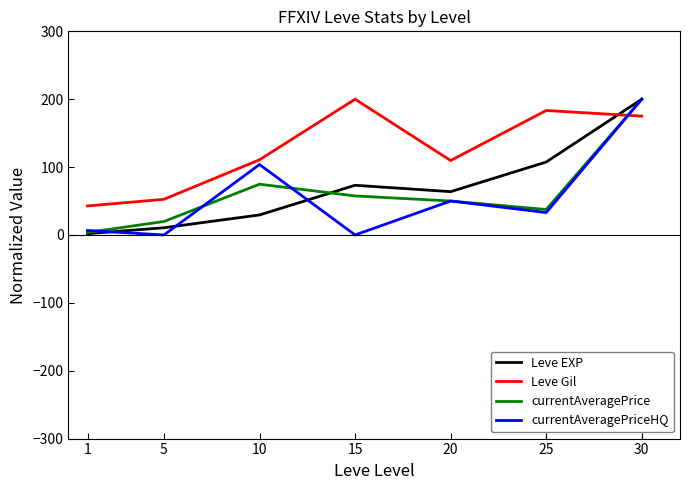

Which series changed the most between 5 and 20?

Leve Gil